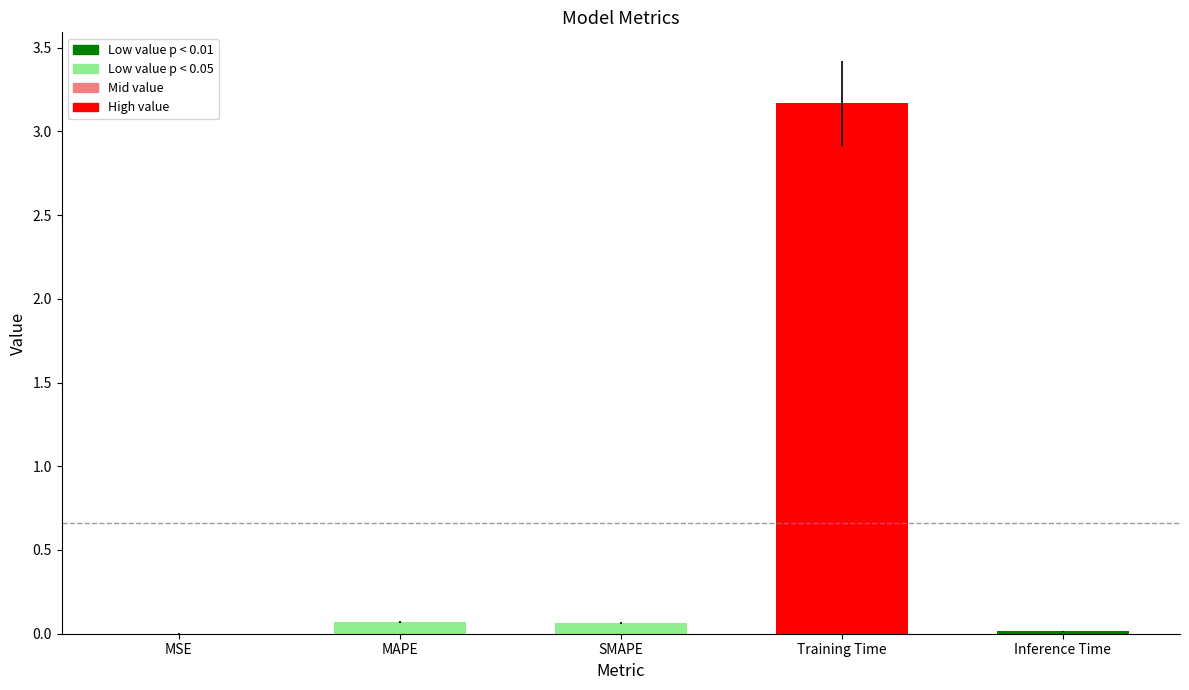

Are the bars grouped side by side (vs. stacked)?

No